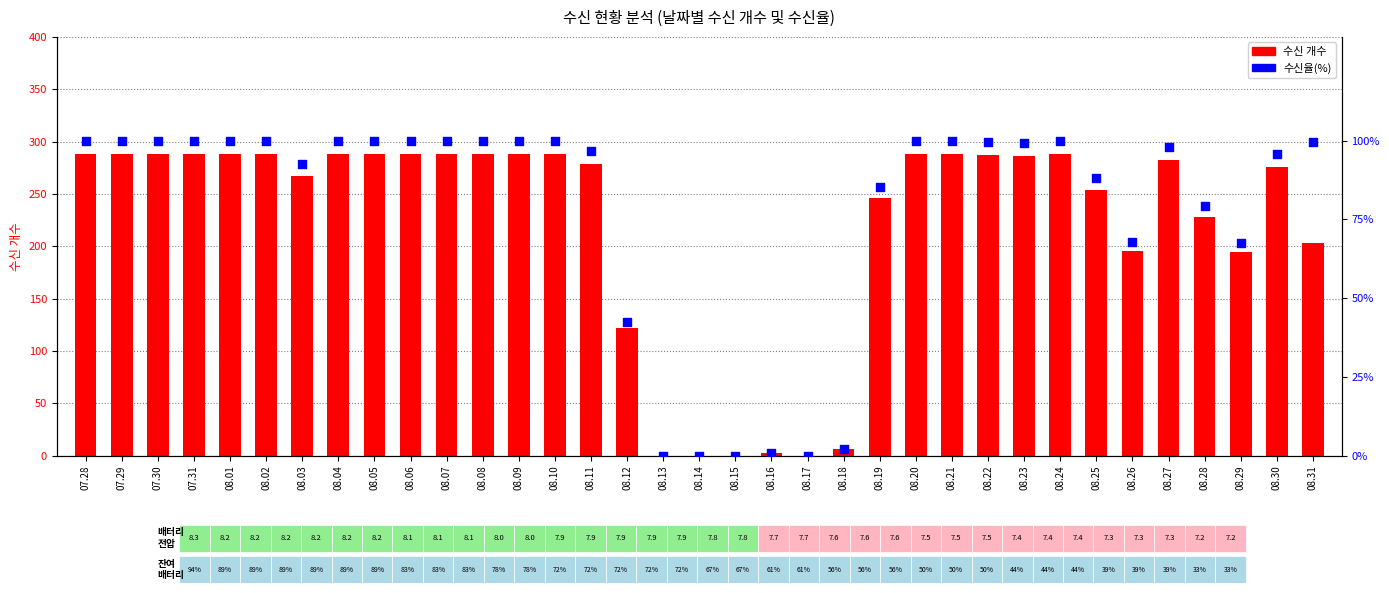

Which series reaches the maximum Y coordinate?

수신 개수